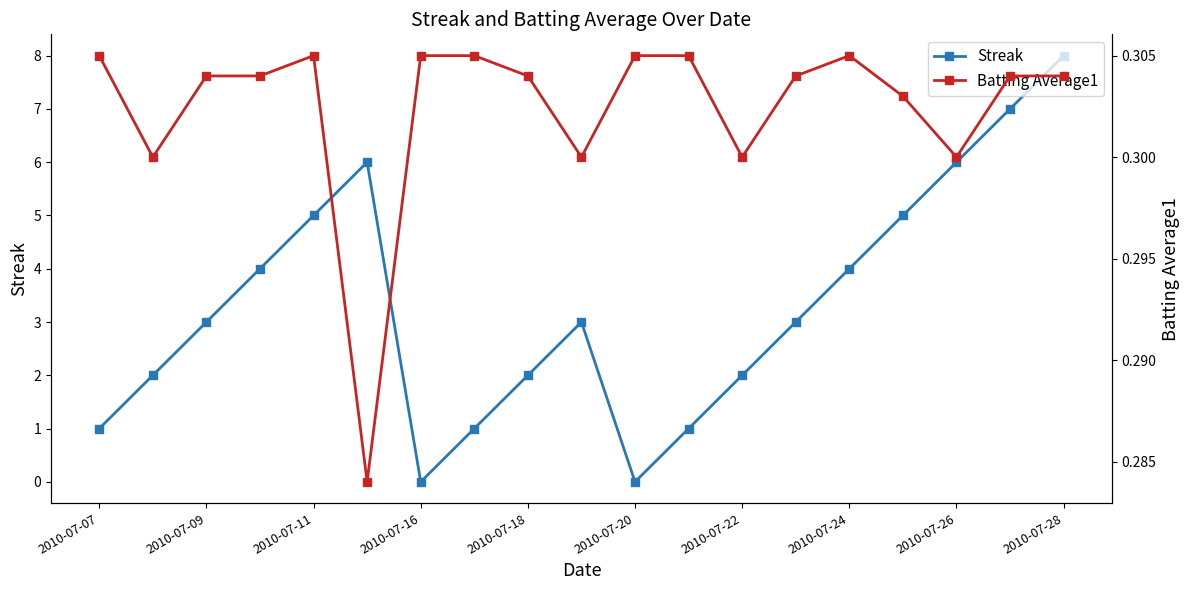

The value of Batting Average1 at 11 is 0.3. True or false?

True